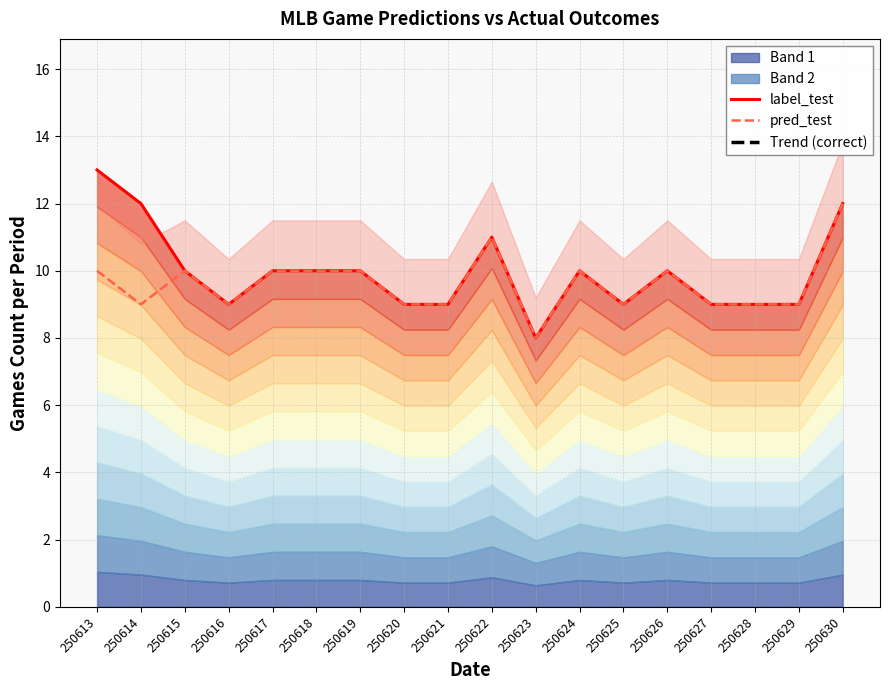

True or false: pred_test and label_test intersect in this chart.

False